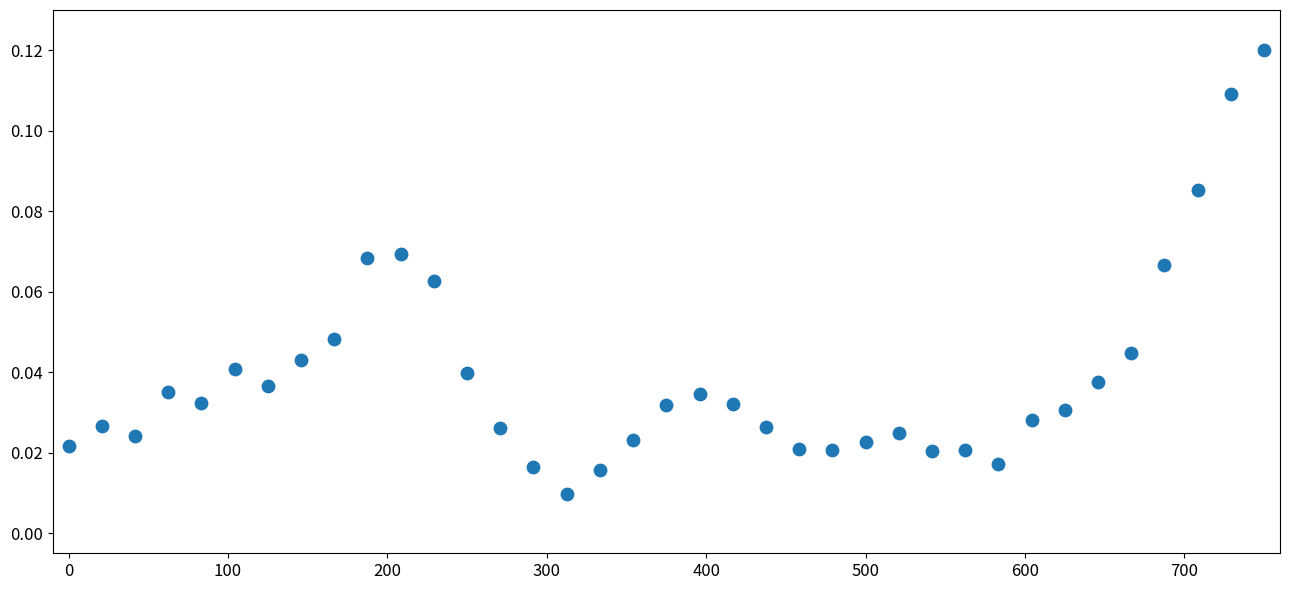

What is the range of X values (max minus min)?

750.0